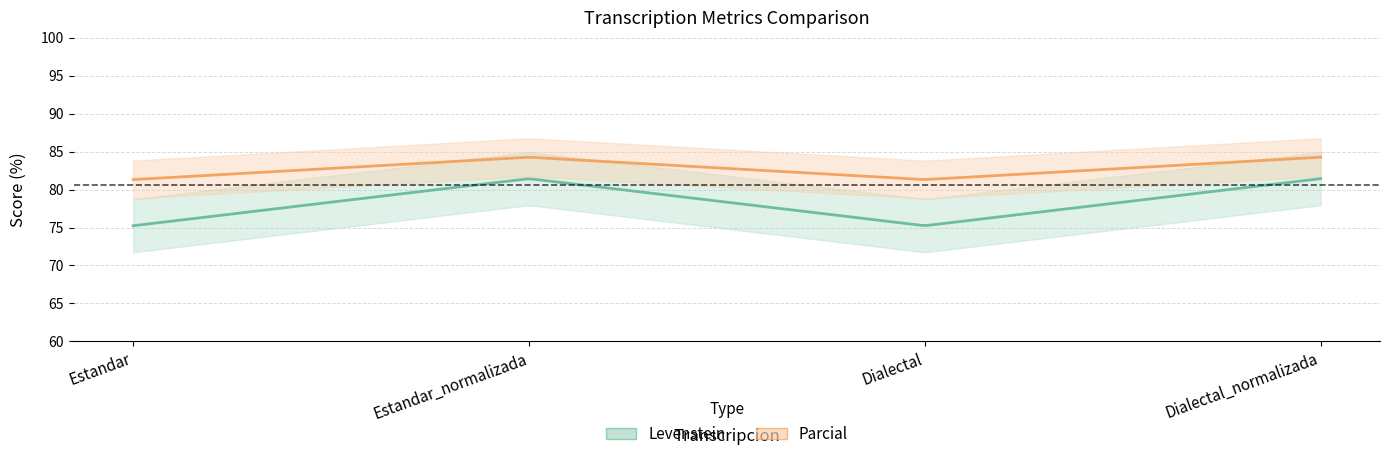

What is the highest value of the Levenstein series?

81.4